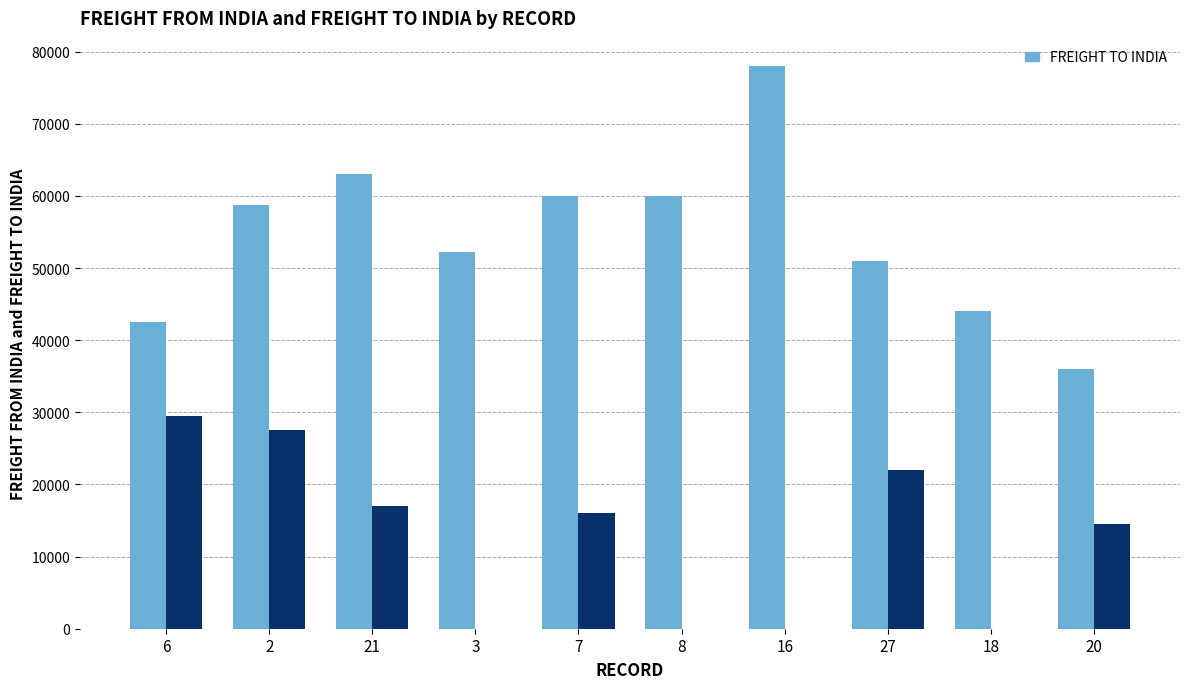

What is the greatest value displayed?

78000